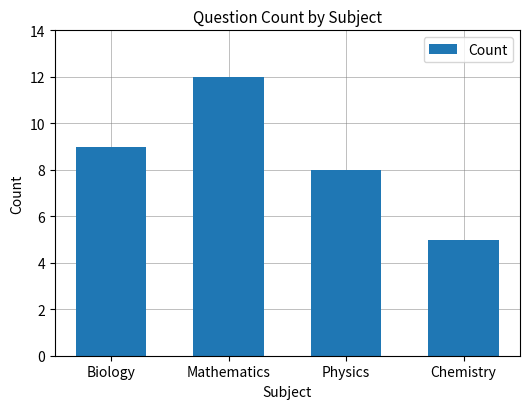

Reading right to left, list all the values displayed in this chart.

5	8	12	9